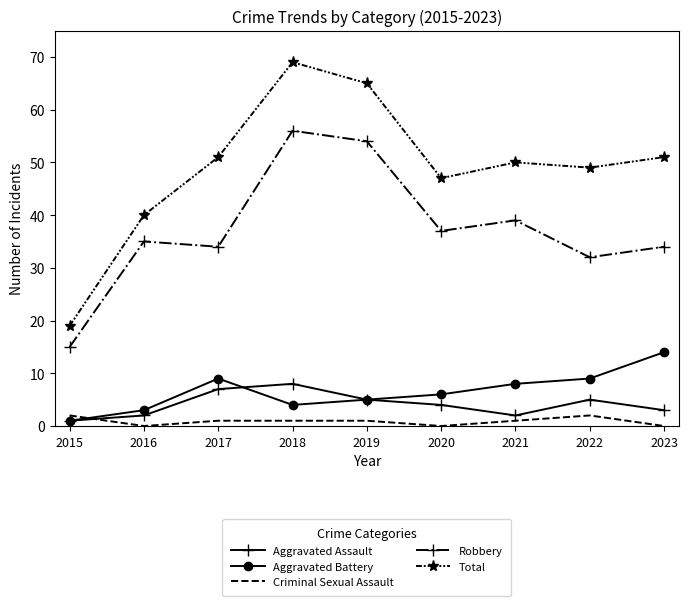

Reading left to right, what are all the values shown in this chart?

Aggravated Assault: 2015=1	2016=2	2017=7	2018=8	2019=5	2020=4	2021=2	2022=5	2023=3
Aggravated Battery: 2015=1	2016=3	2017=9	2018=4	2019=5	2020=6	2021=8	2022=9	2023=14
Criminal Sexual Assault: 2015=2	2016=0	2017=1	2018=1	2019=1	2020=0	2021=1	2022=2	2023=0
Robbery: 2015=15	2016=35	2017=34	2018=56	2019=54	2020=37	2021=39	2022=32	2023=34
Total: 2015=19	2016=40	2017=51	2018=69	2019=65	2020=47	2021=50	2022=49	2023=51